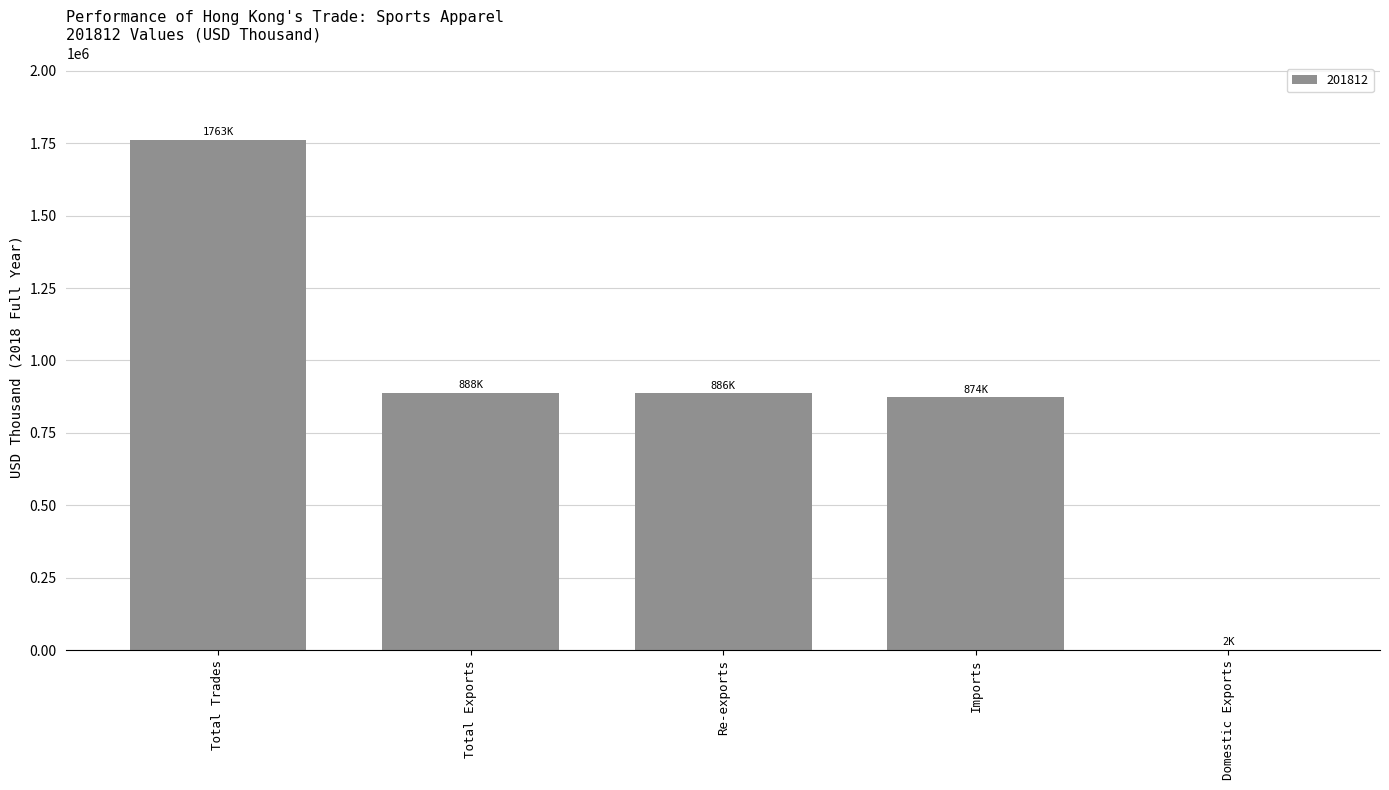

What is the maximum value shown in the chart?

1762560.1